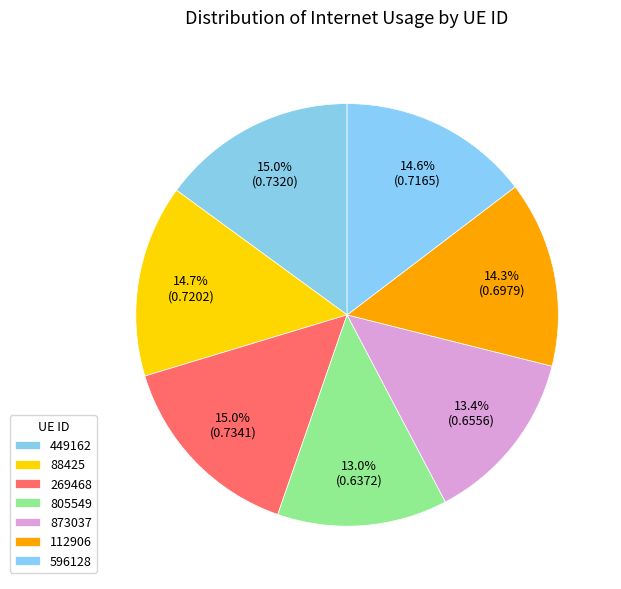

Count the number of slices in the pie.

7